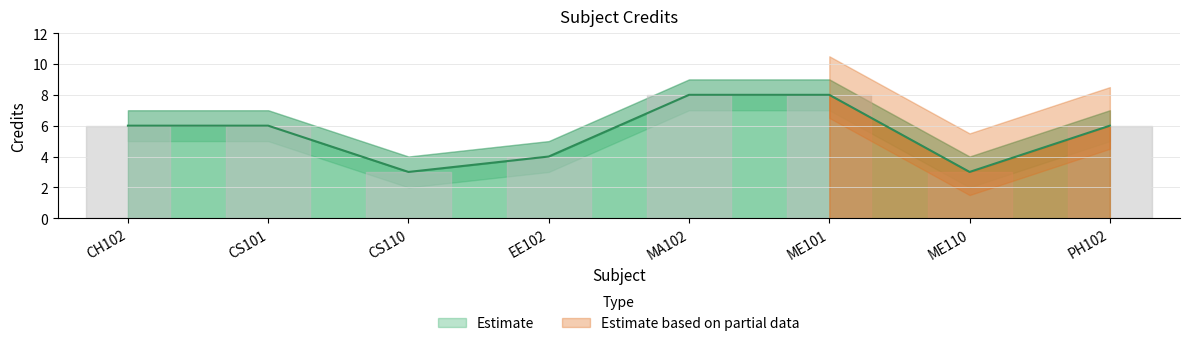

What is the sum of the Credit Upper values at CH102 and PH102?

14